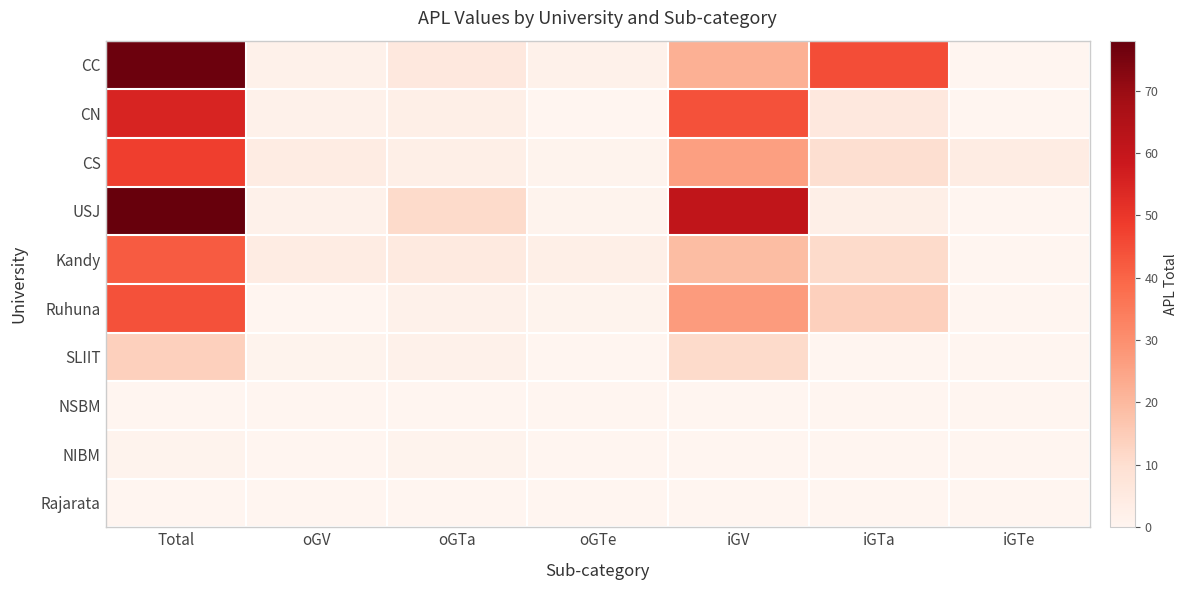

Reading right to left, transcribe all the data shown in this chart.

CC: iGTe=0	iGTa=45	iGV=22	oGTe=2	oGTa=6	oGV=2	Total=77
CN: iGTe=0	iGTa=6	iGV=44	oGTe=0	oGTa=3	oGV=2	Total=55
CS: iGTe=4	iGTa=10	iGV=26	oGTe=1	oGTa=3	oGV=4	Total=48
USJ: iGTe=0	iGTa=3	iGV=61	oGTe=1	oGTa=11	oGV=2	Total=78
Kandy: iGTe=0	iGTa=11	iGV=19	oGTe=3	oGTa=5	oGV=4	Total=42
Ruhuna: iGTe=0	iGTa=14	iGV=27	oGTe=1	oGTa=2	oGV=0	Total=44
SLIIT: iGTe=0	iGTa=0	iGV=11	oGTe=0	oGTa=2	oGV=1	Total=14
NSBM: iGTe=0	iGTa=0	iGV=0	oGTe=0	oGTa=0	oGV=0	Total=0
NIBM: iGTe=0	iGTa=0	iGV=0	oGTe=0	oGTa=1	oGV=0	Total=1
Rajarata: iGTe=0	iGTa=0	iGV=0	oGTe=0	oGTa=0	oGV=0	Total=0